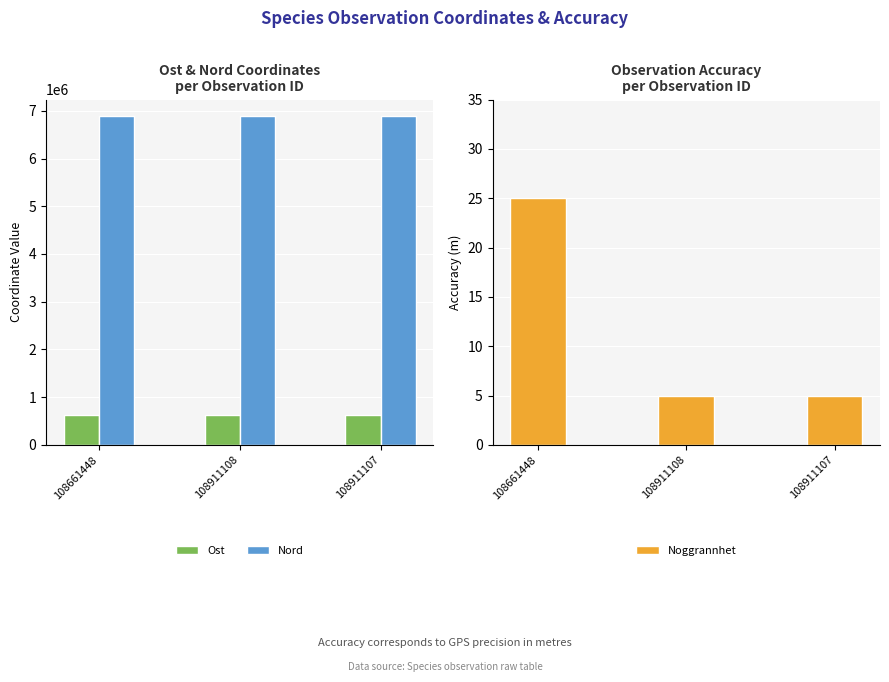

What is the label of the 1st bar from the left?

108661448